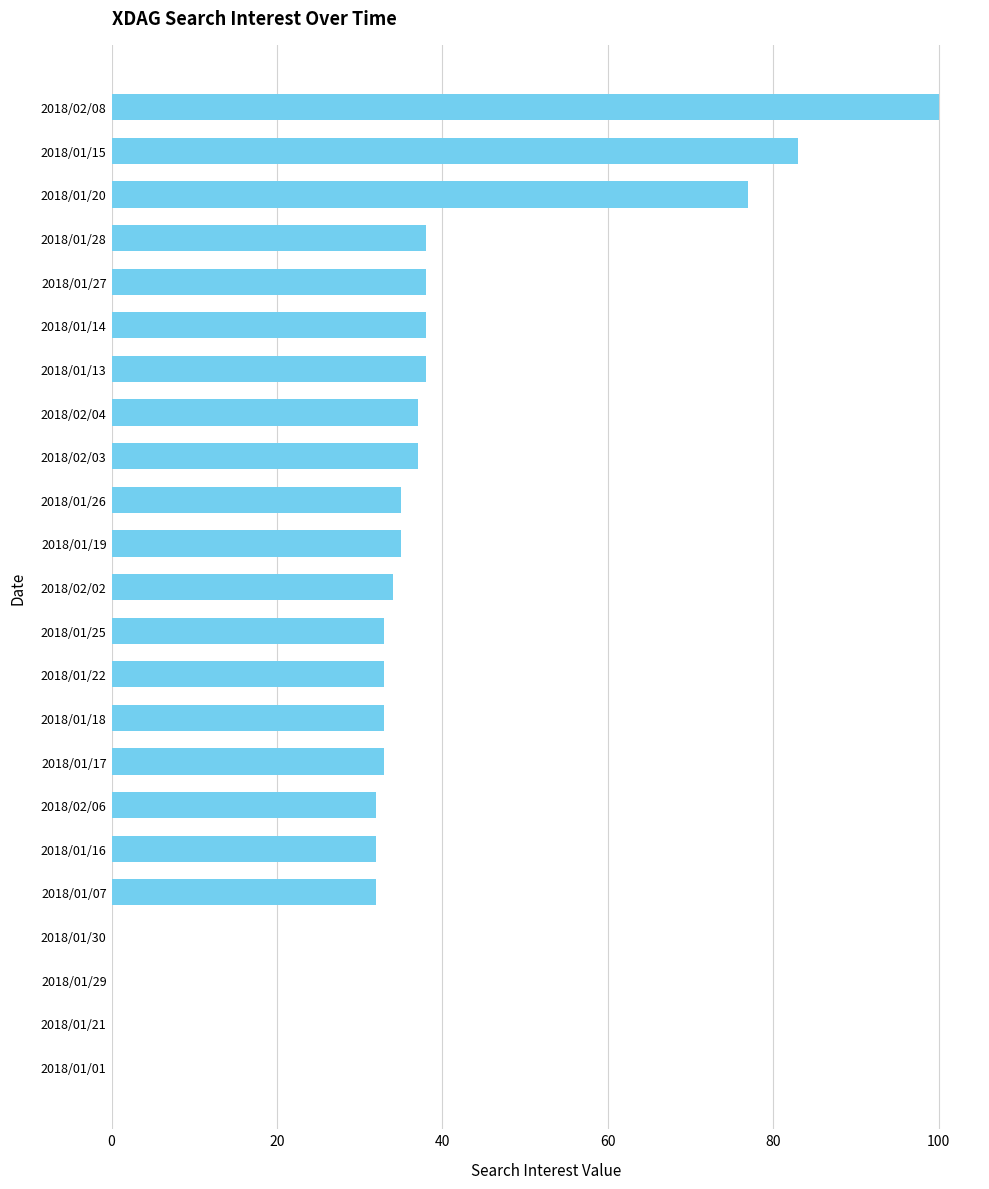

Reading top to bottom, extract all data points from this chart.

2018/02/08=100	2018/01/15=83	2018/01/20=77	2018/01/28=38	2018/01/27=38	2018/01/14=38	2018/01/13=38	2018/02/04=37	2018/02/03=37	2018/01/26=35	2018/01/19=35	2018/02/02=34	2018/01/25=33	2018/01/22=33	2018/01/18=33	2018/01/17=33	2018/02/06=32	2018/01/16=32	2018/01/07=32	2018/01/30=0	2018/01/29=0	2018/01/21=0	2018/01/01=0